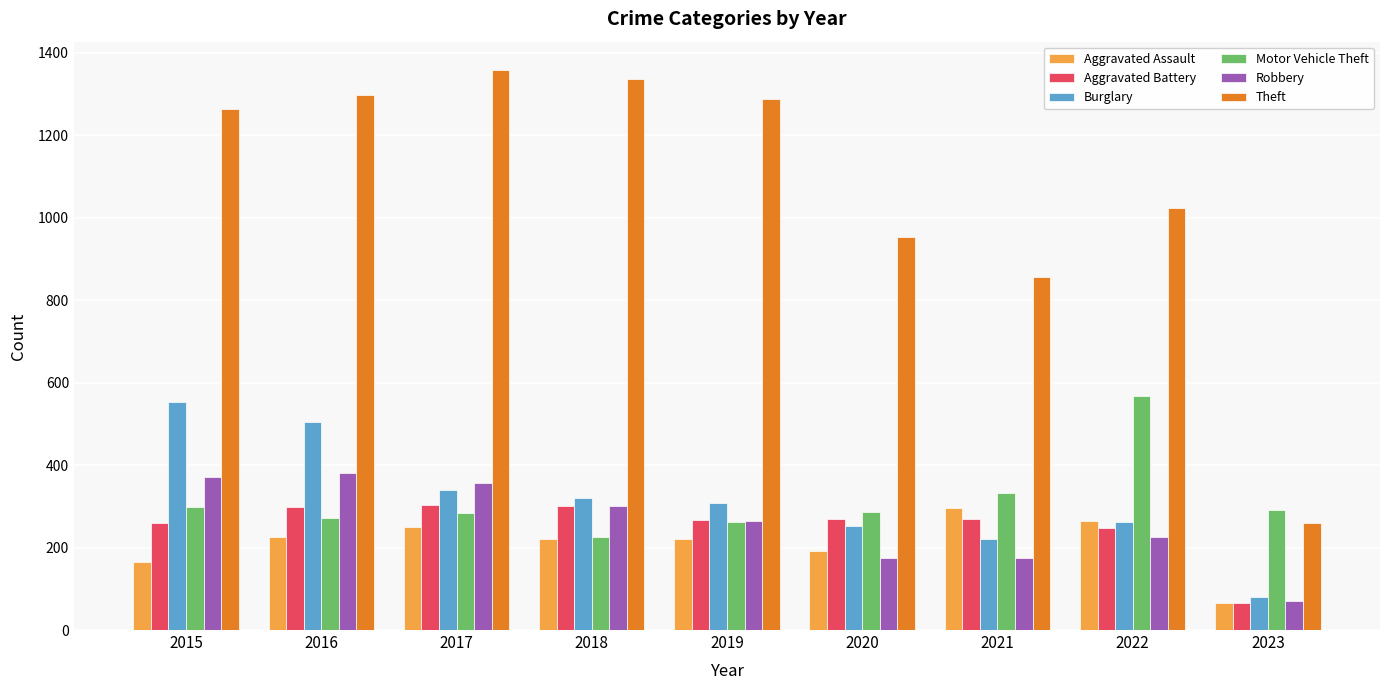

What is the value of the Robbery bar at the 7th from the left?

175